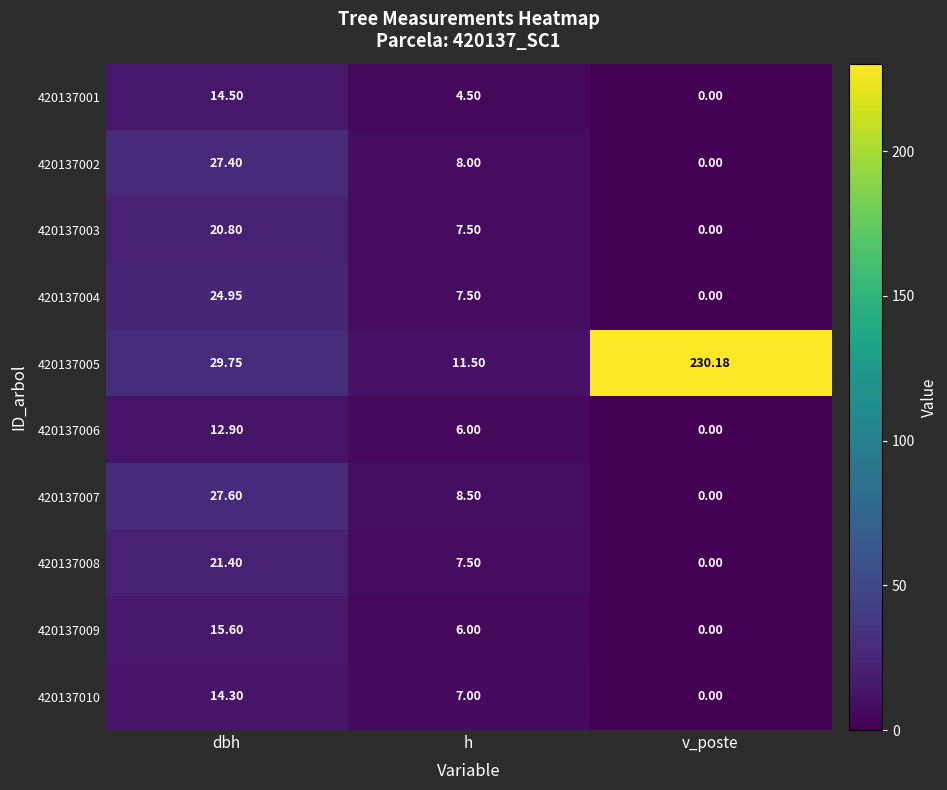

Which category has the lowest value across all series?

v_poste